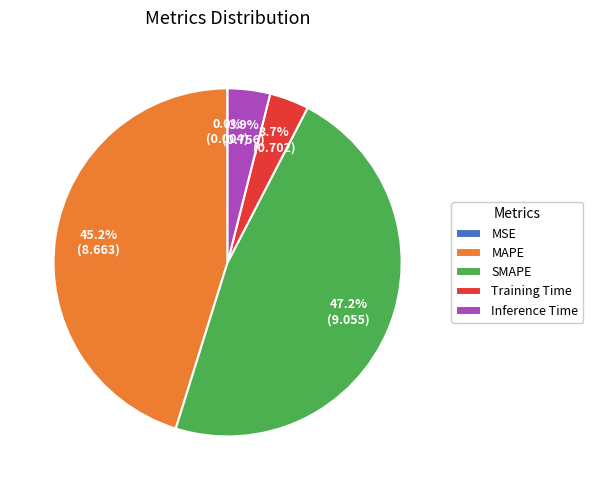

What is the largest slice in the pie chart?

SMAPE